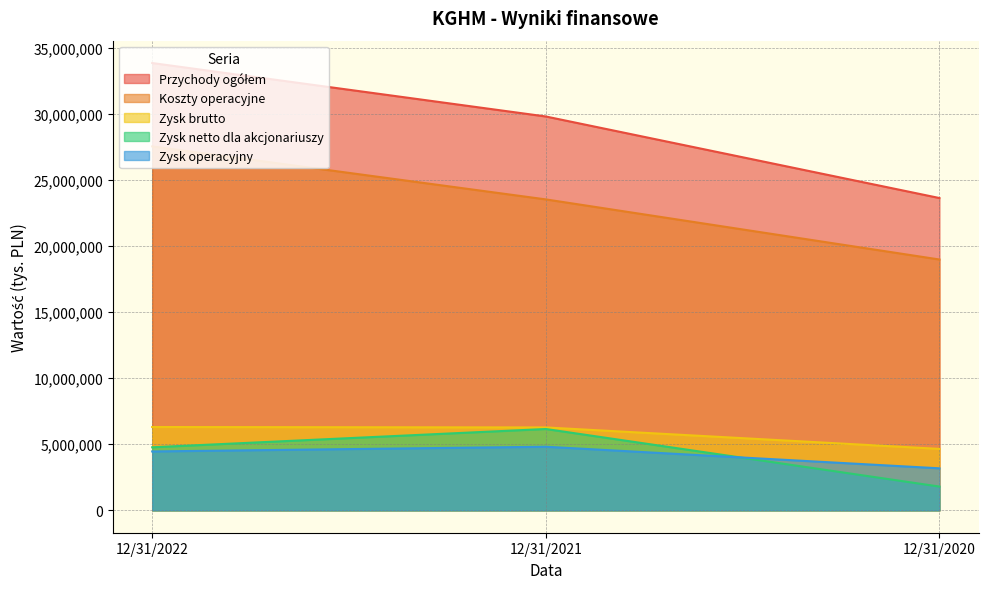

Reading left to right, extract all data points from this chart.

Przychody ogółem: 33847000	29803000	23632000
Koszty operacyjne: 27541000	23529000	18981000
Zysk brutto: 6306000	6274000	4651000
Zysk operacyjny: 4457000	4814000	3181000
Zysk netto dla akcjonariuszy: 4772000	6156000	1800000